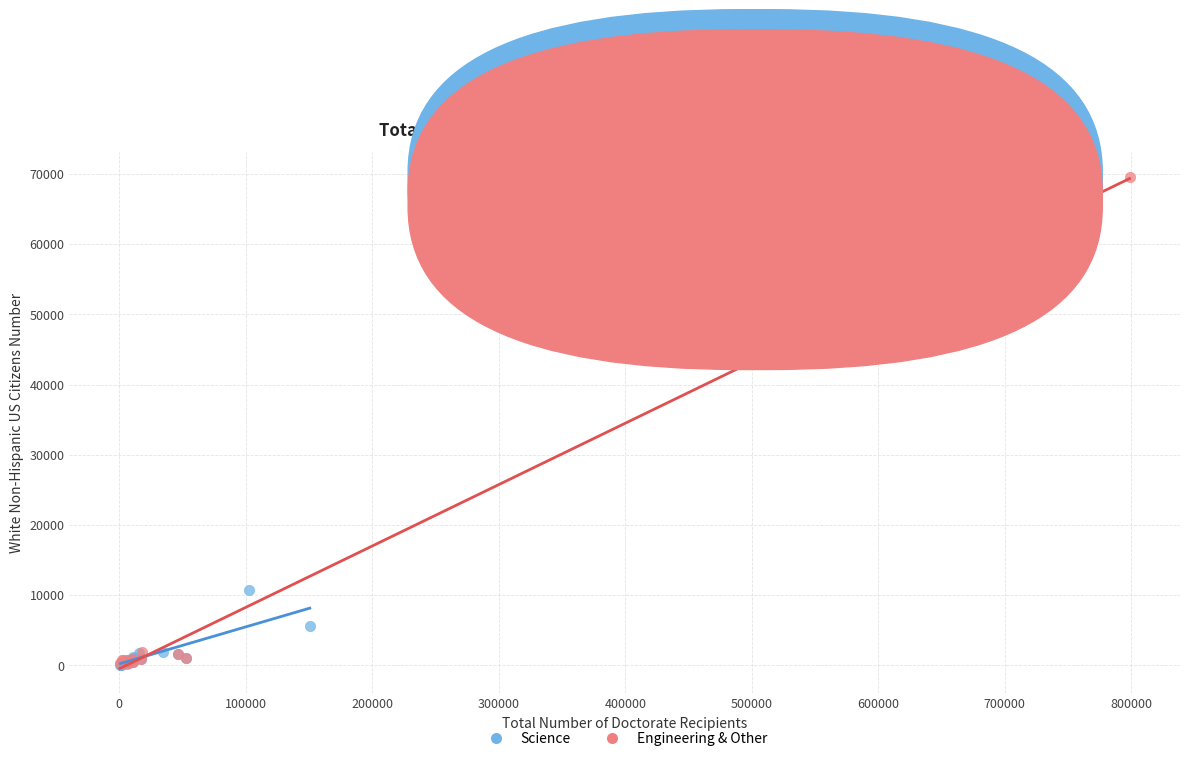

Which series reaches the maximum Y coordinate?

Engineering & Other